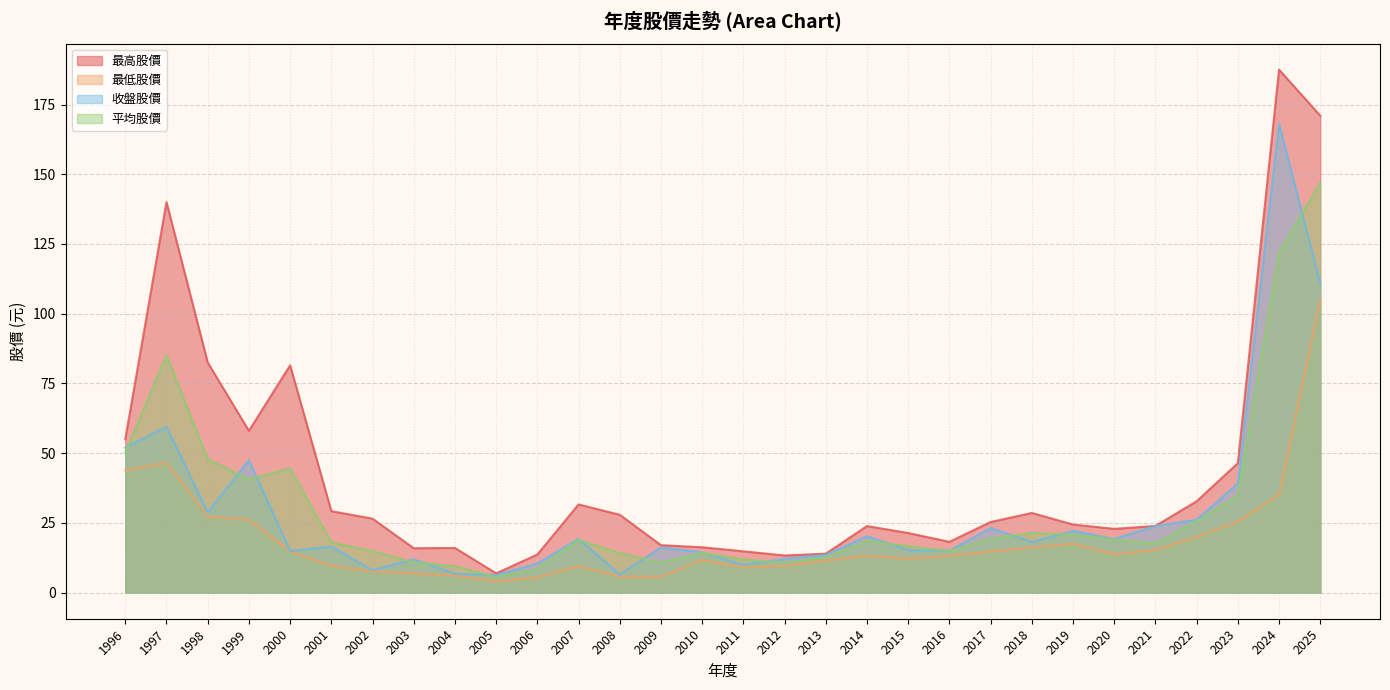

What is the highest value of the 平均股價 series?

147.0